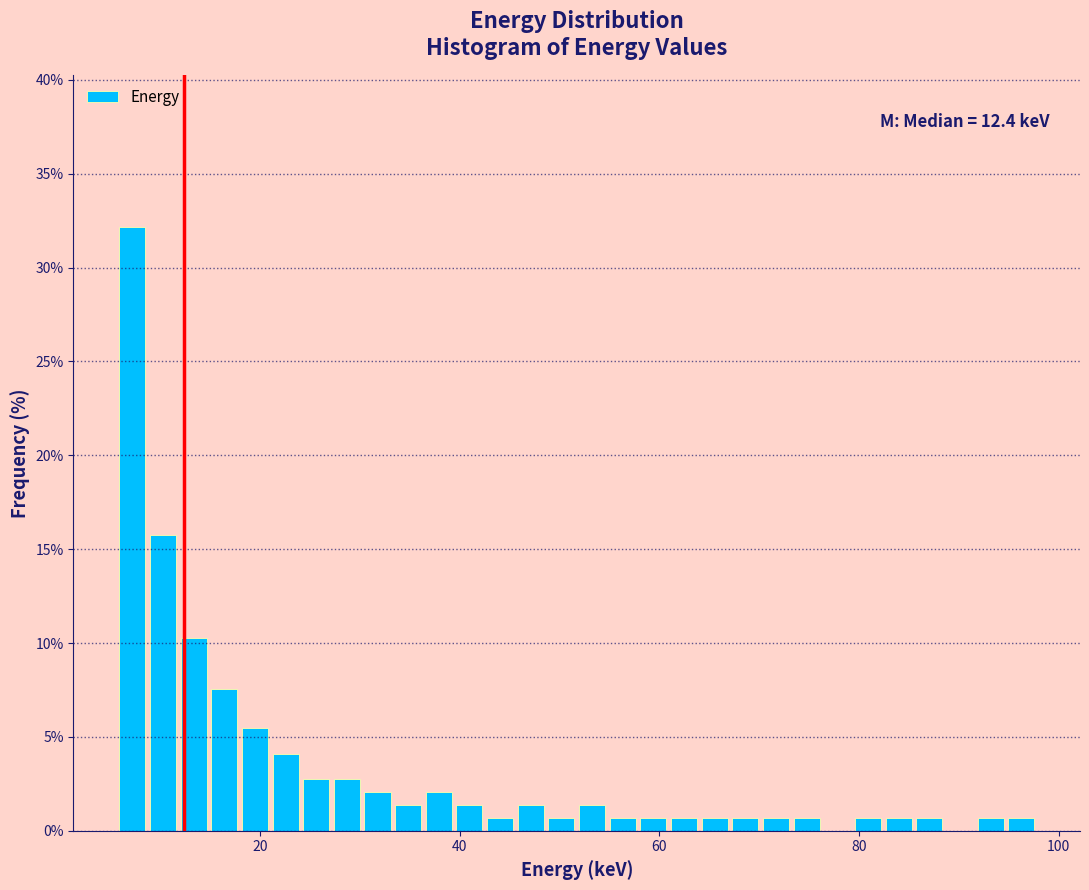

Read against the x-axis, roughly where is the centre of the tallest bar?

8